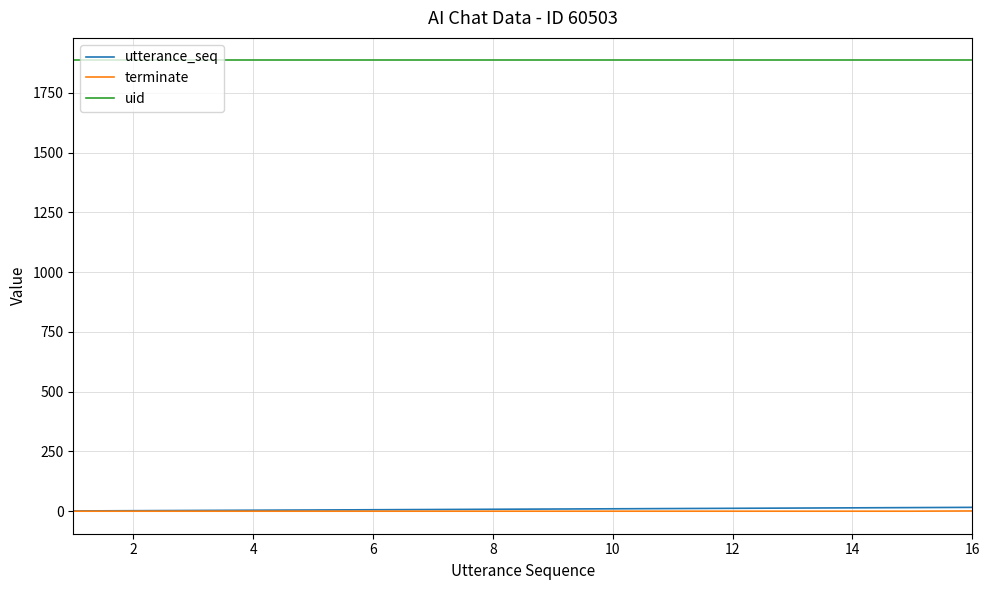

True or false: uid and terminate cross at least once.

False